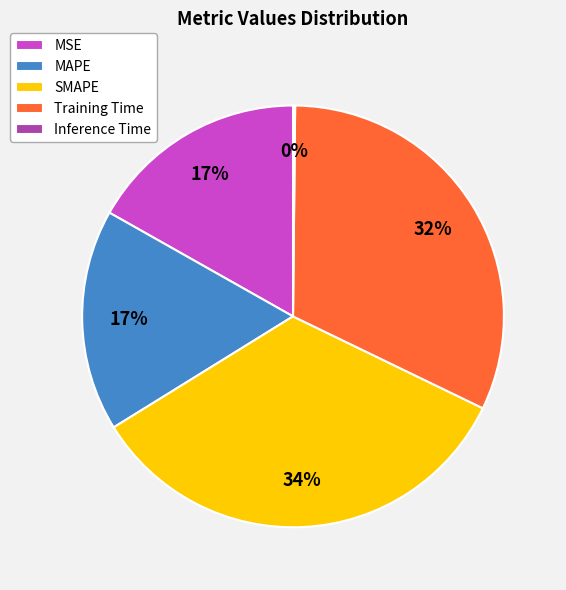

Between SMAPE and MAPE, which is larger?

SMAPE